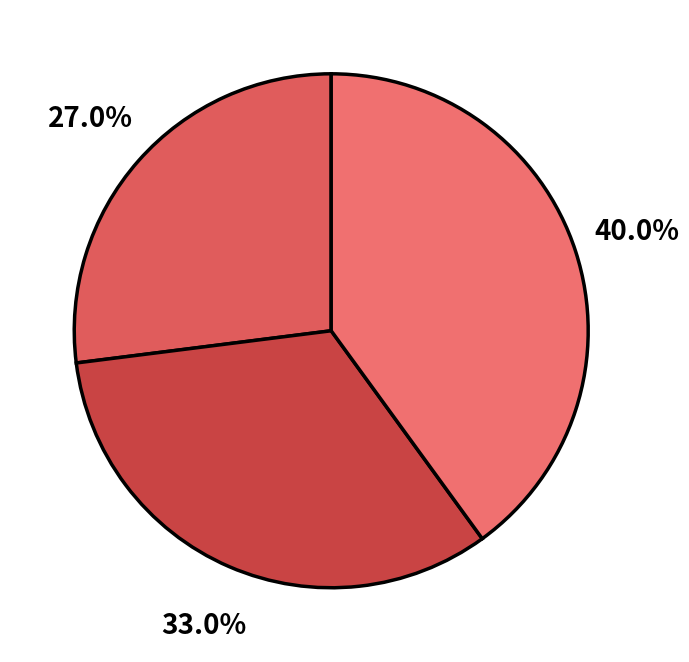

Which slice is the largest?

Tier 3